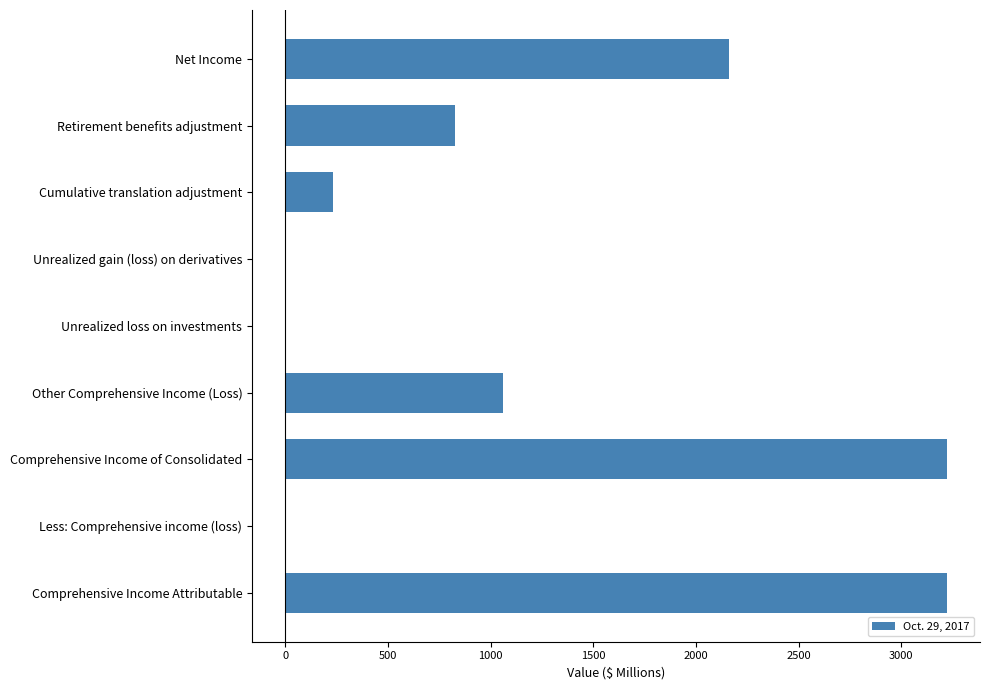

What is the maximum value shown in the chart?

3221.7